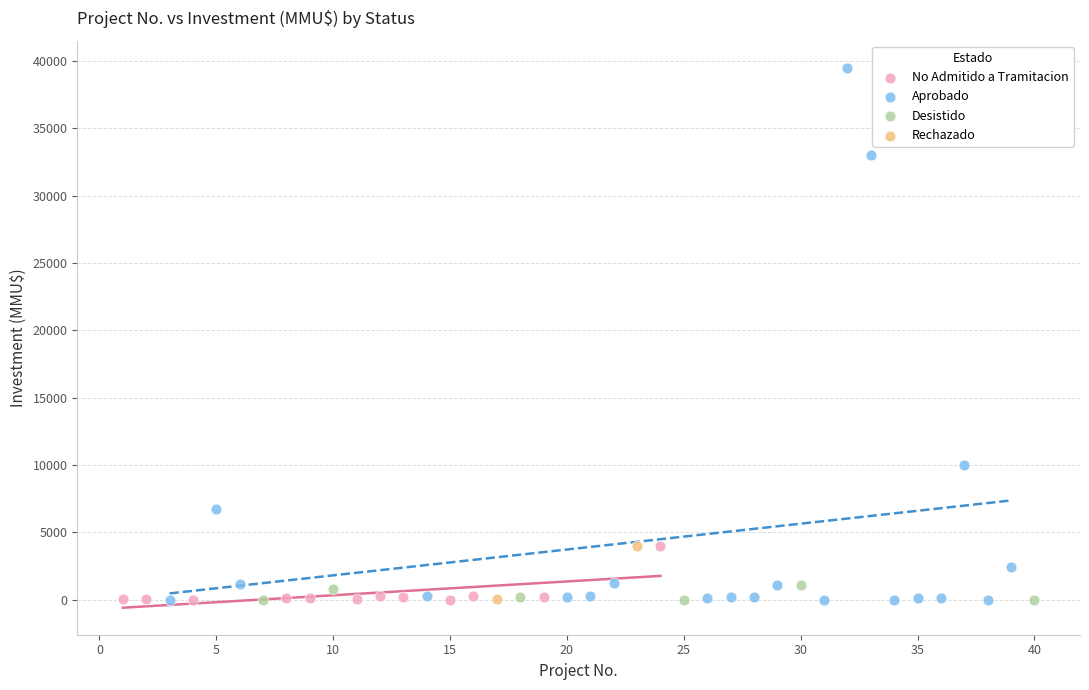

What are all the series names shown in the legend?

No Admitido a Tramitacion, Aprobado, Desistido, Rechazado